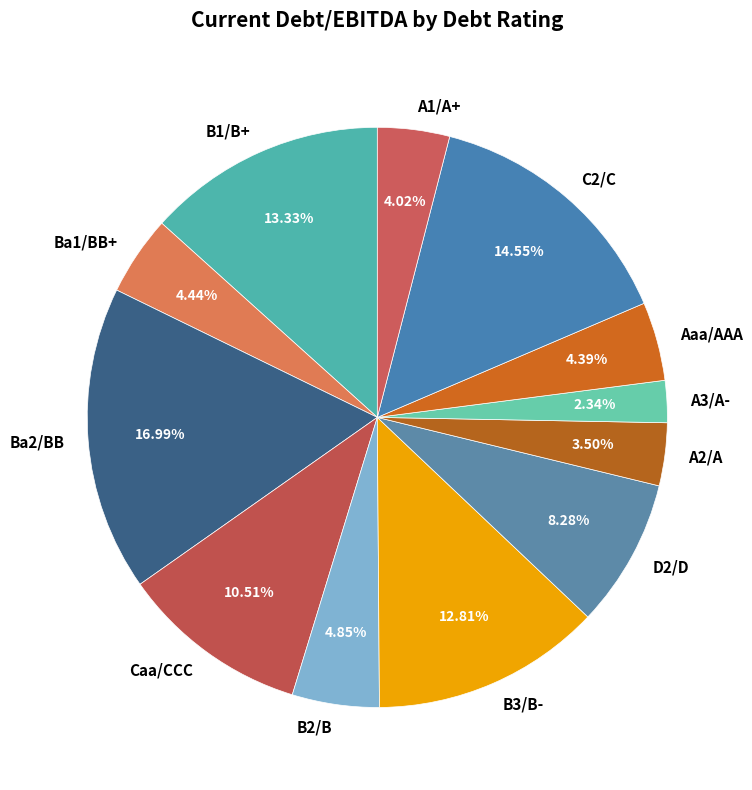

Is there any slice that represents more than half of the pie?

No